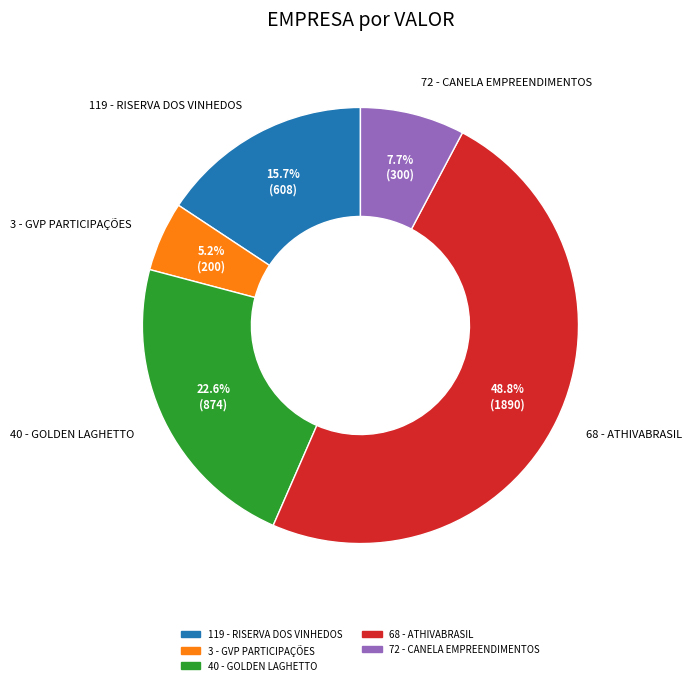

To the nearest percent, what is the difference between the largest and smallest slice percentages?

44%